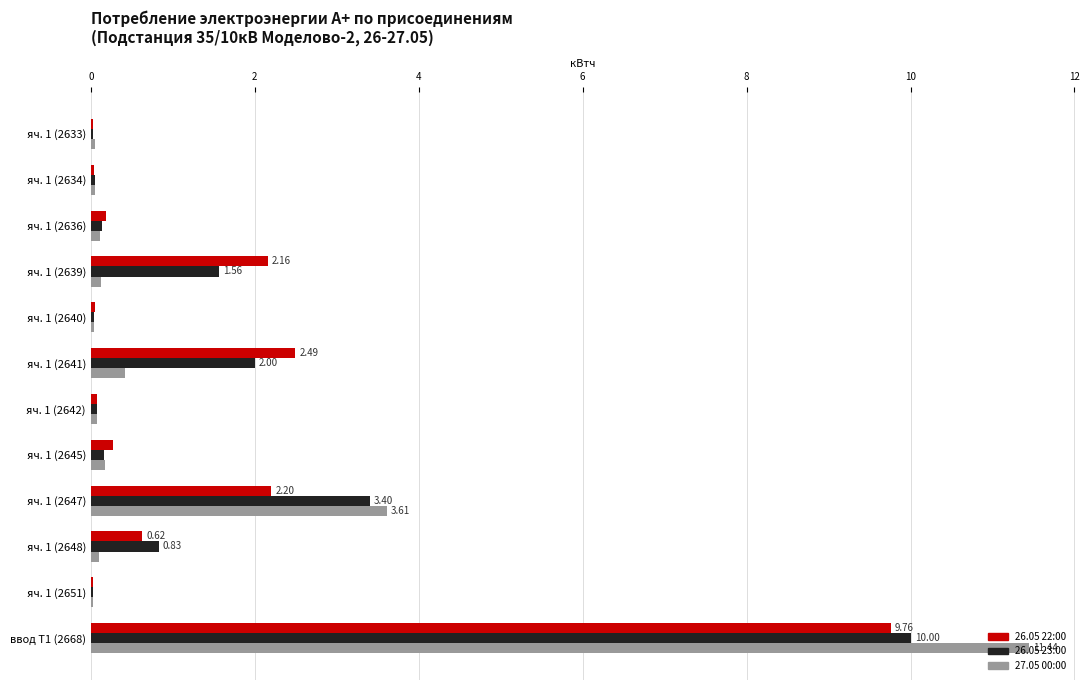

Is the value of 26.05 23:00 at ввод Т1 (2668) greater than the value of 26.05 22:00 at яч. 1 (2651)?

Yes